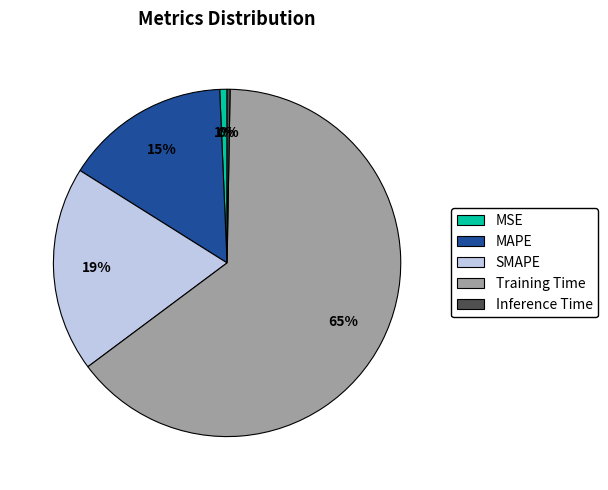

To the nearest percent, what is the average slice percentage?

20%